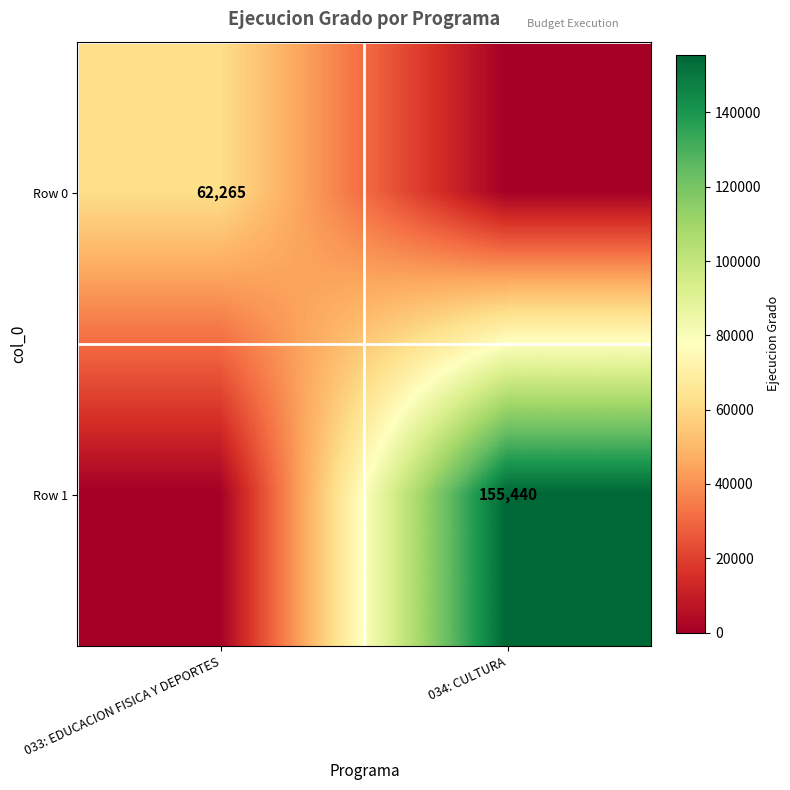

Is it true that Row 1 equals 155440 at 034: CULTURA?

True